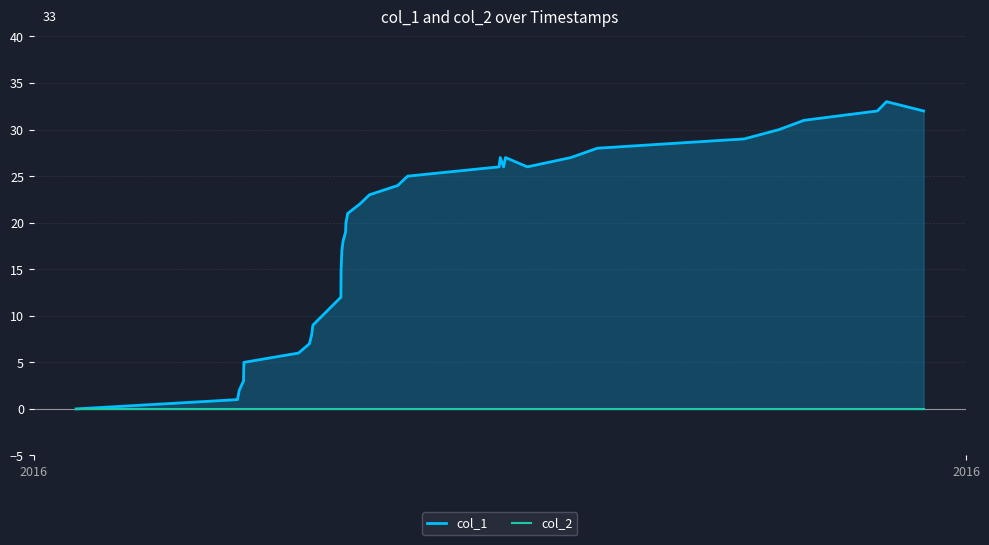

How many data points in col_1 are above 21?

17